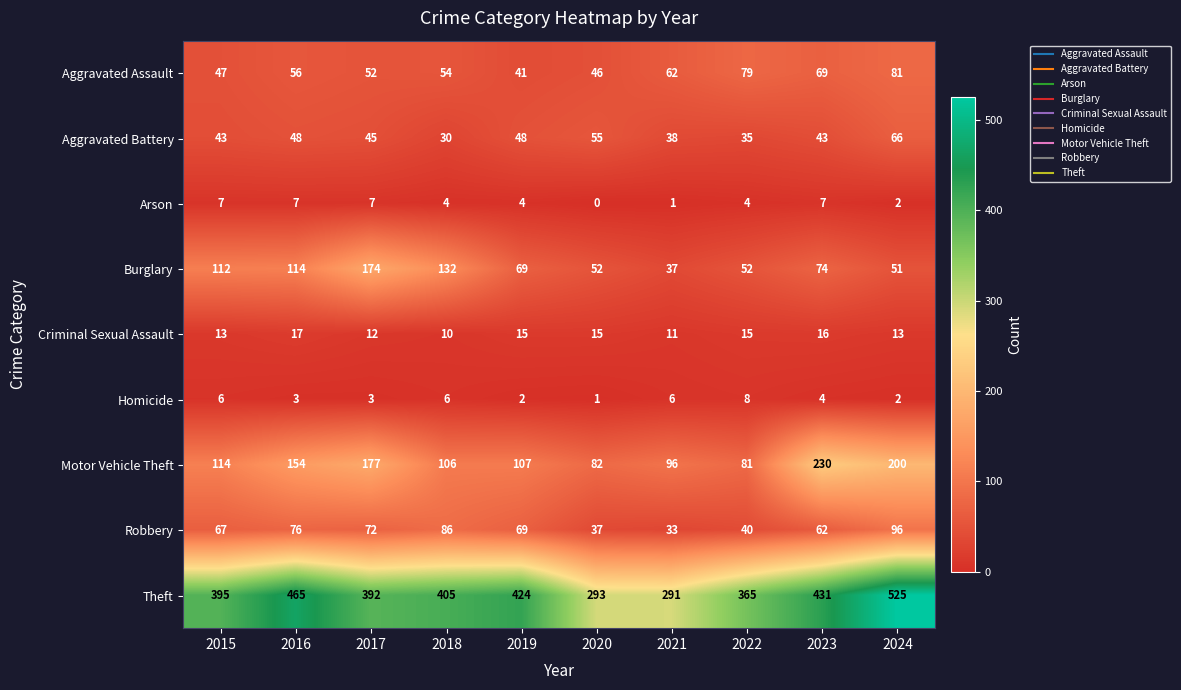

What is the difference between the highest and lowest values at 2016?

462